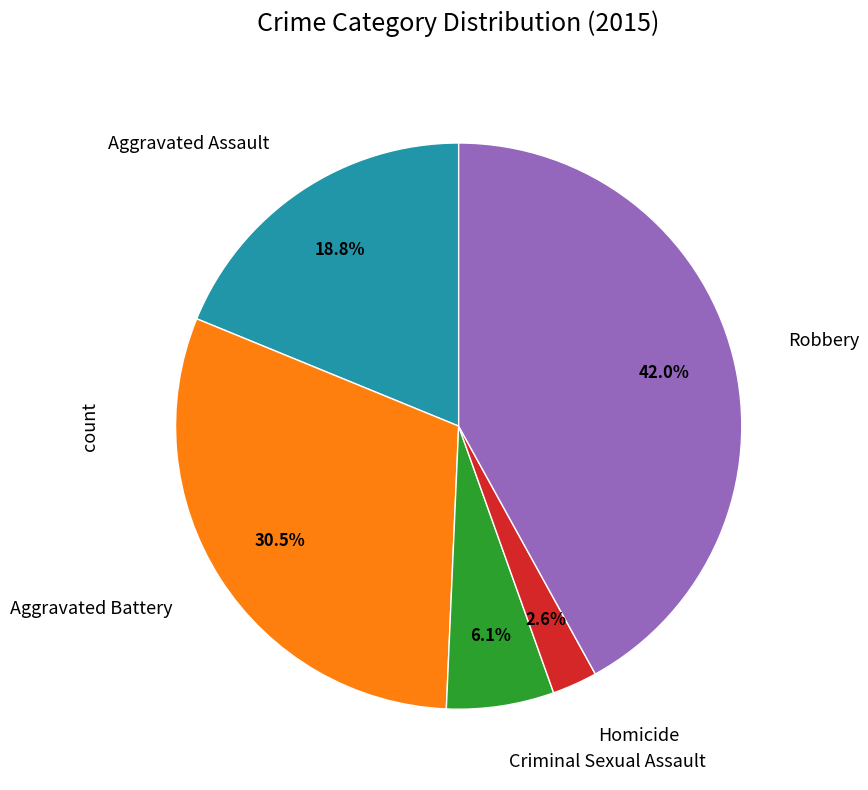

Is there any slice that represents more than half of the pie?

No